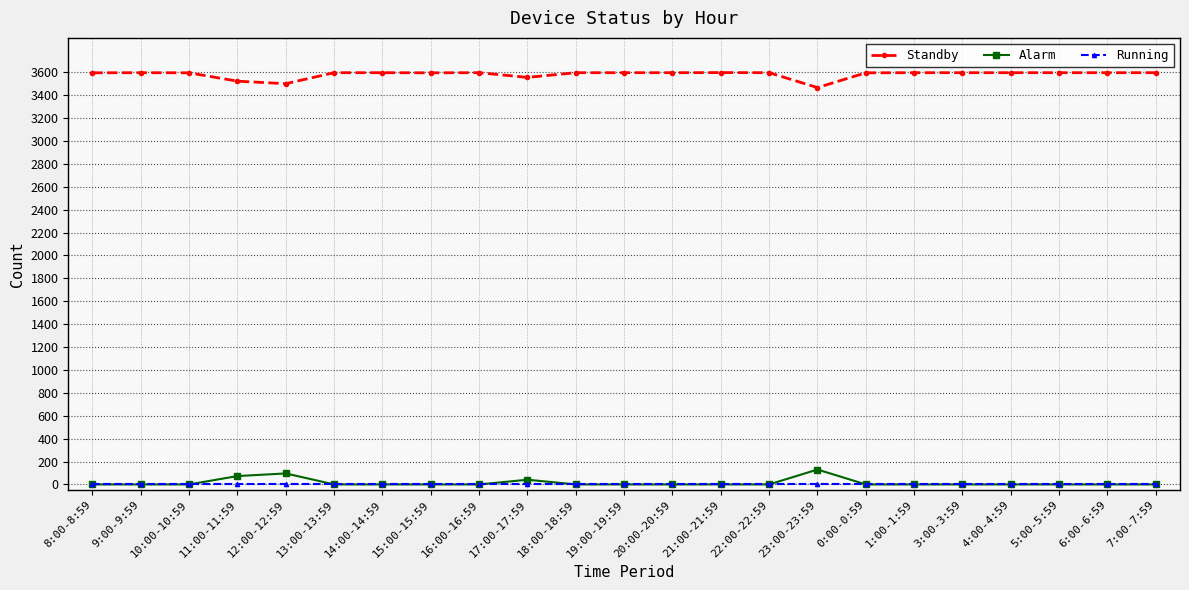

At how many categories does at least one series exceed 3405?

23